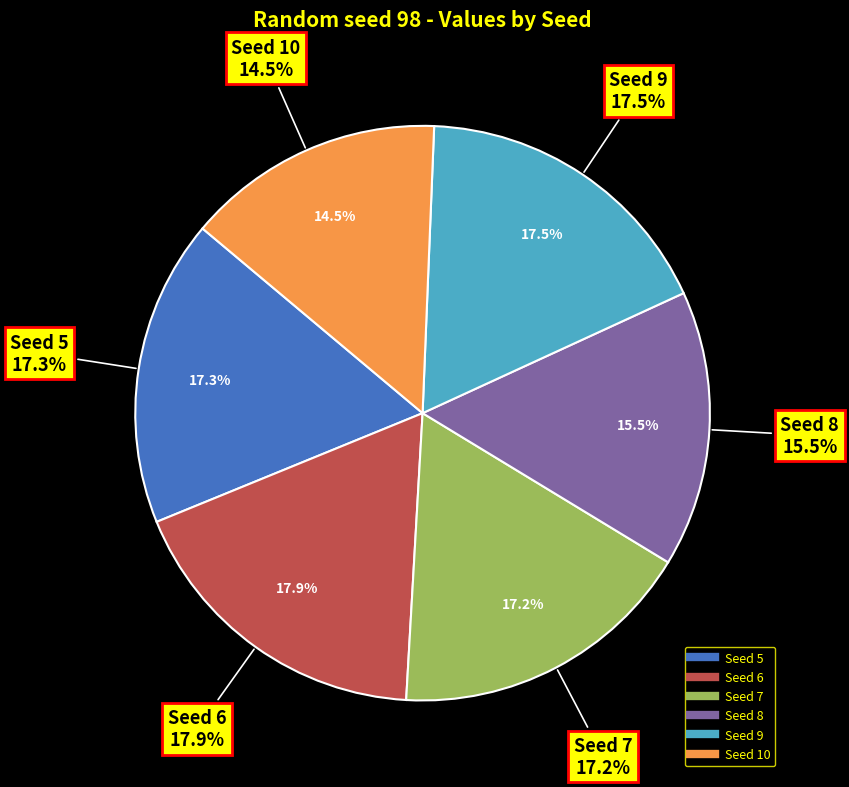

How many segments does this pie chart have?

6